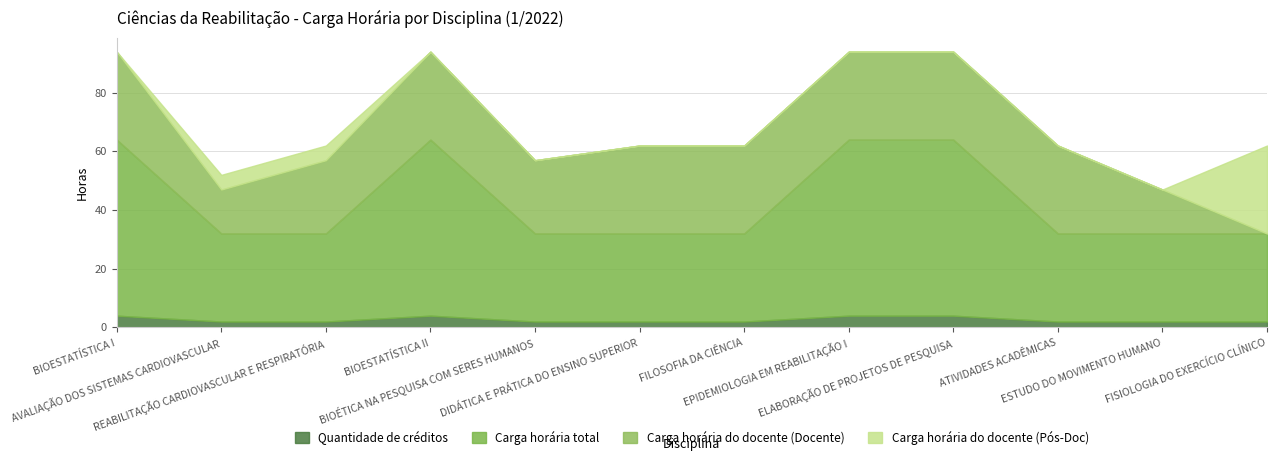

After their last crossing, which series has the higher values: Quantidade de créditos or Carga horária do docente (Docente)?

Quantidade de créditos